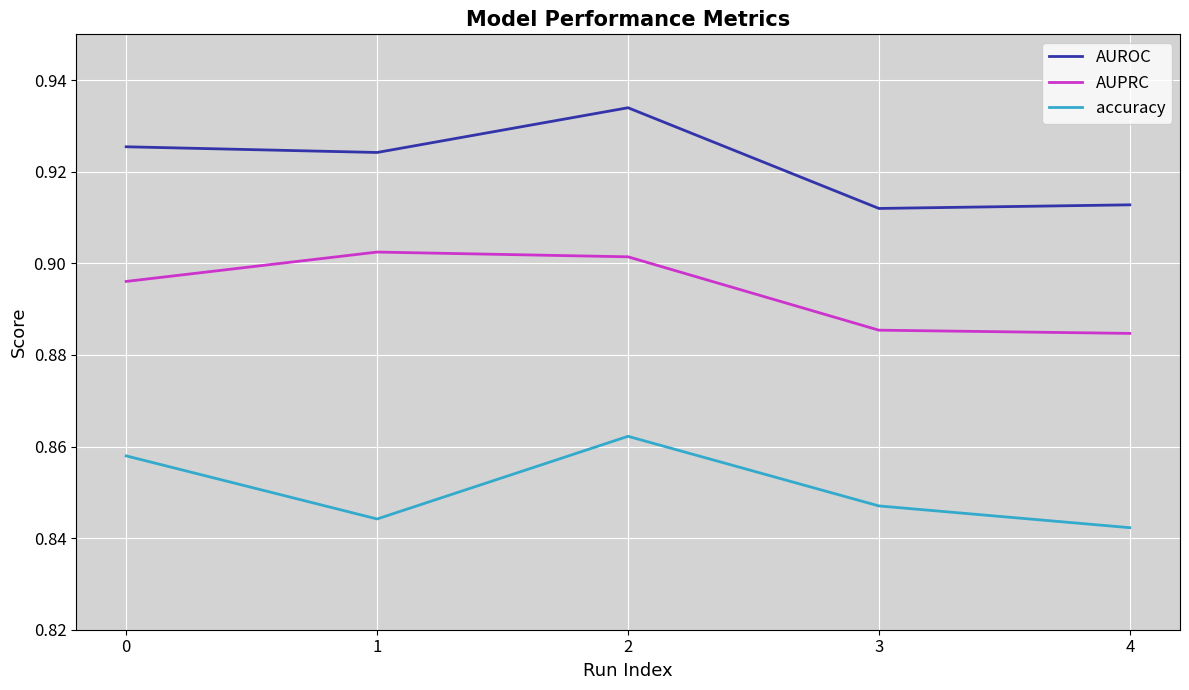

How many lines are shown in the chart?

3